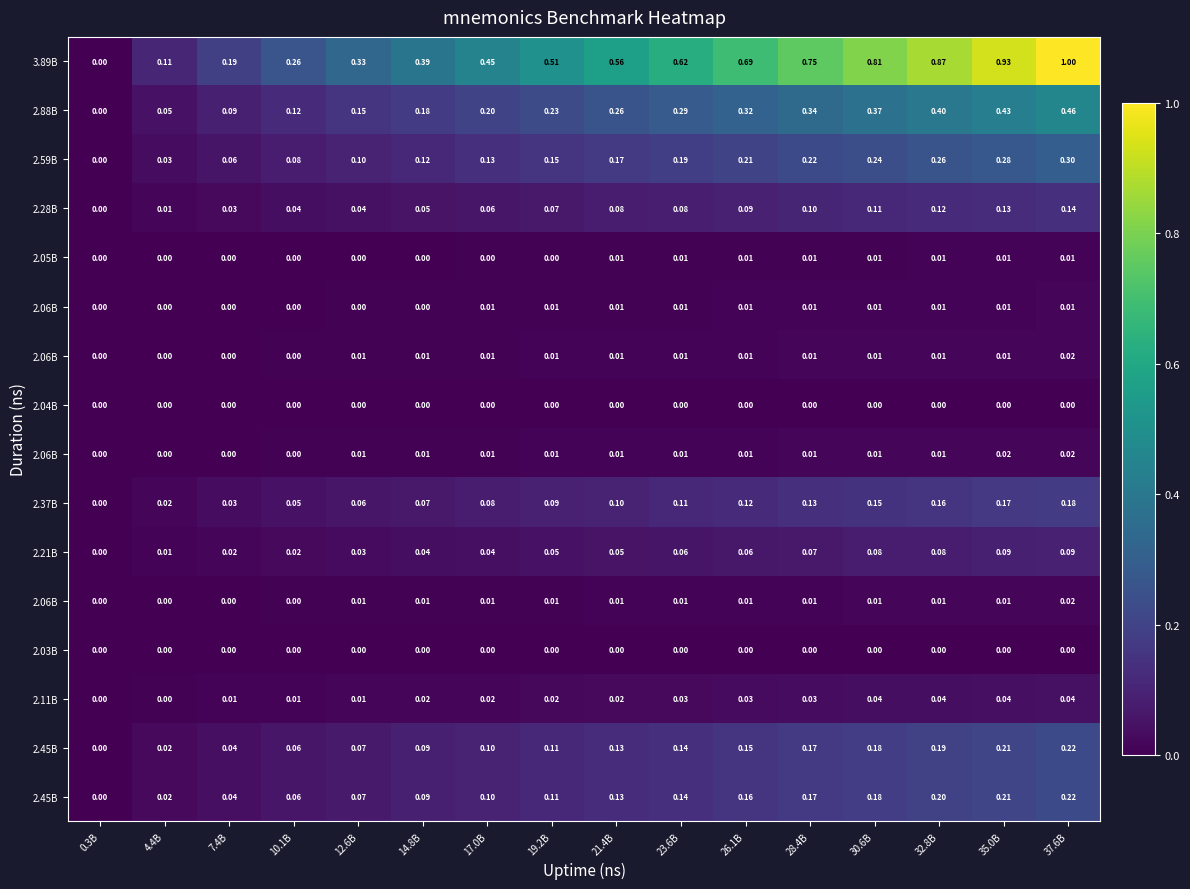

At which category does the chart reach its minimum across all series?

0.3B